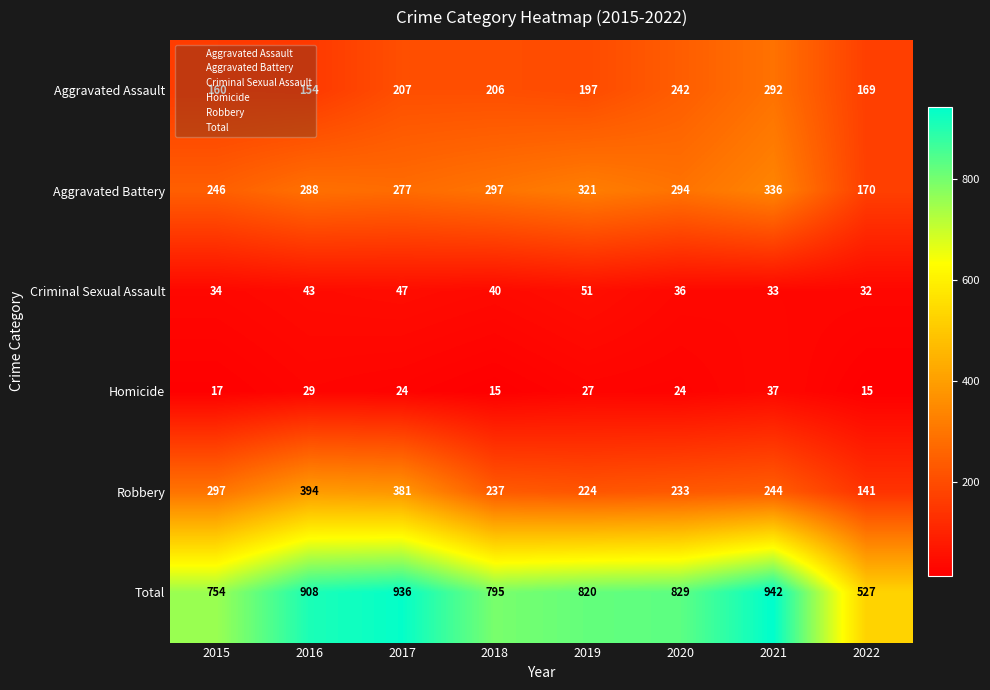

The value of Aggravated Battery at 2017 is 0. True or false?

False